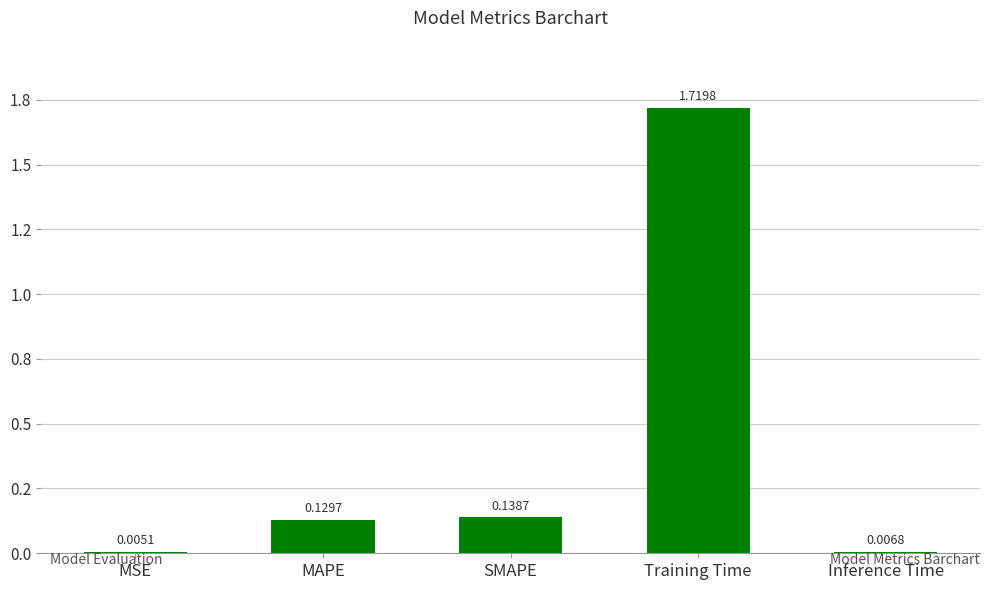

Rank the categories by value from highest to lowest.

Training Time, SMAPE, MAPE, Inference Time, MSE